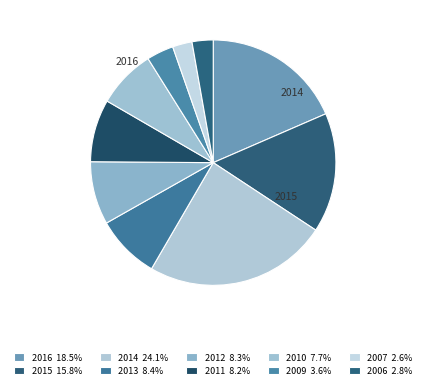

How many slices are in this pie chart?

10